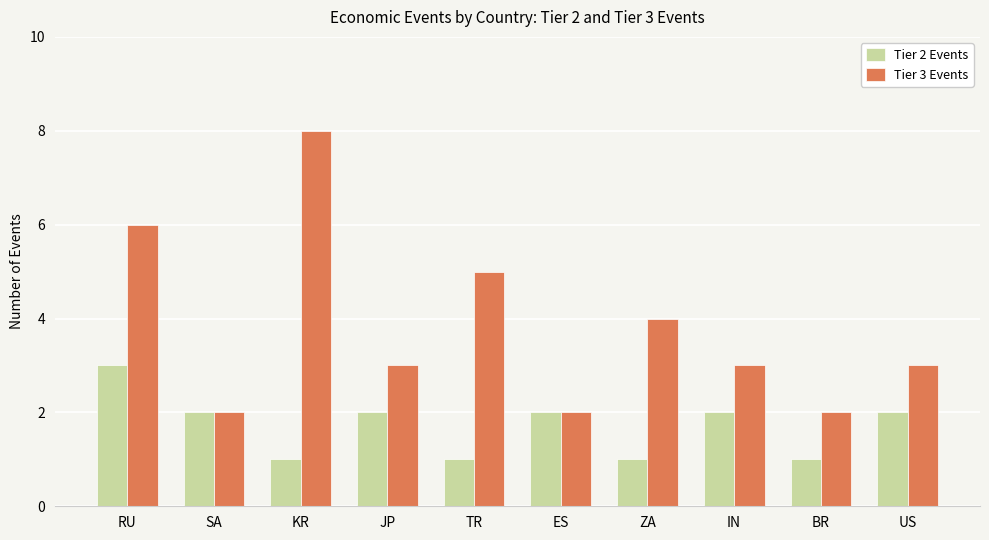

How many distinct data groups are displayed?

2